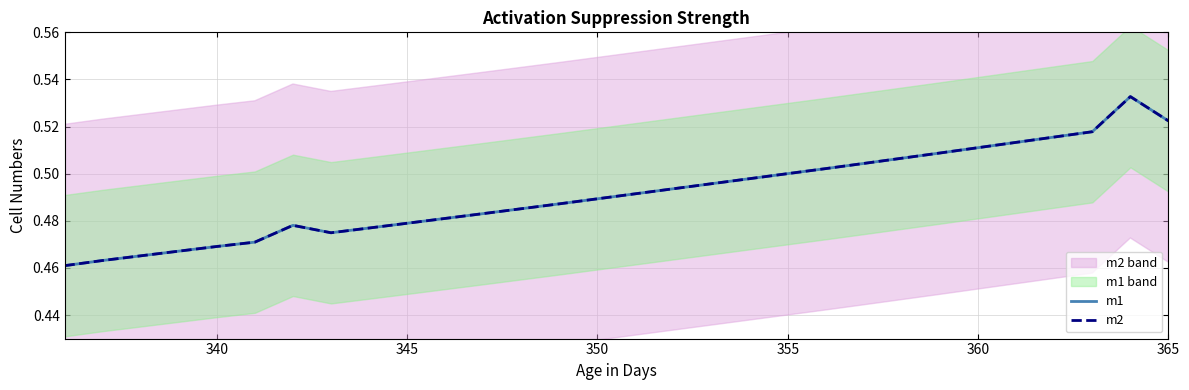

Which series has the widest spread of values?

m1